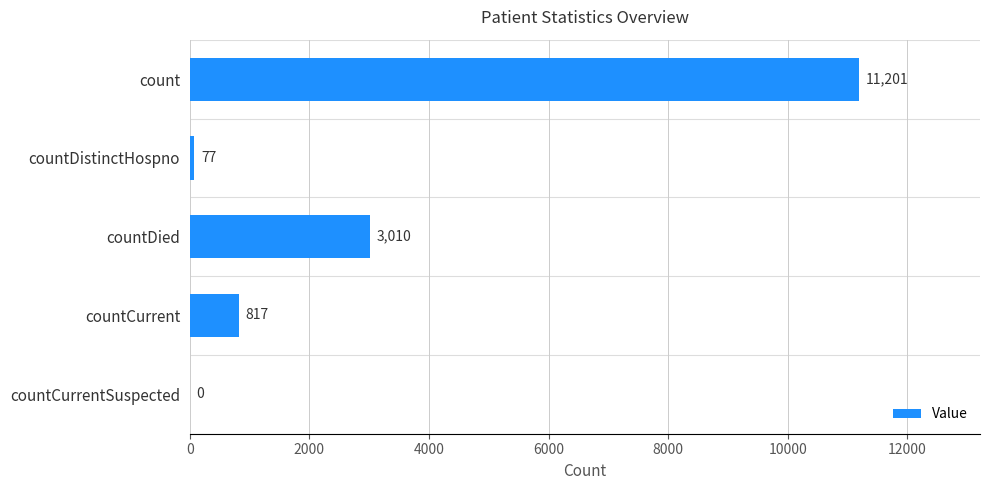

Are the bars horizontal?

Yes